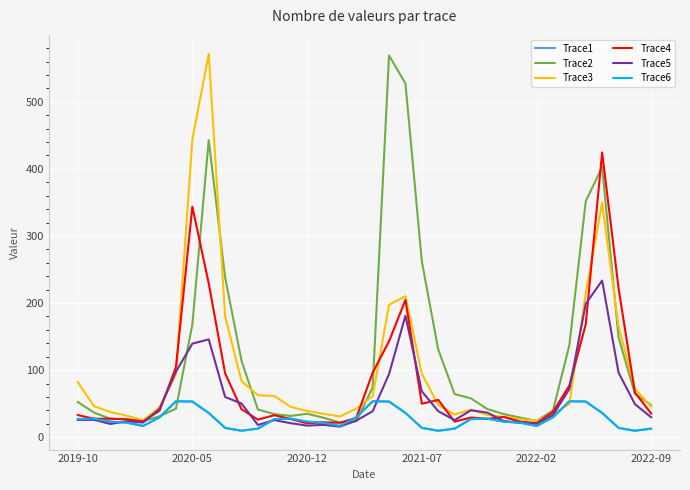

Is this an area chart (filled region under the line)?

No